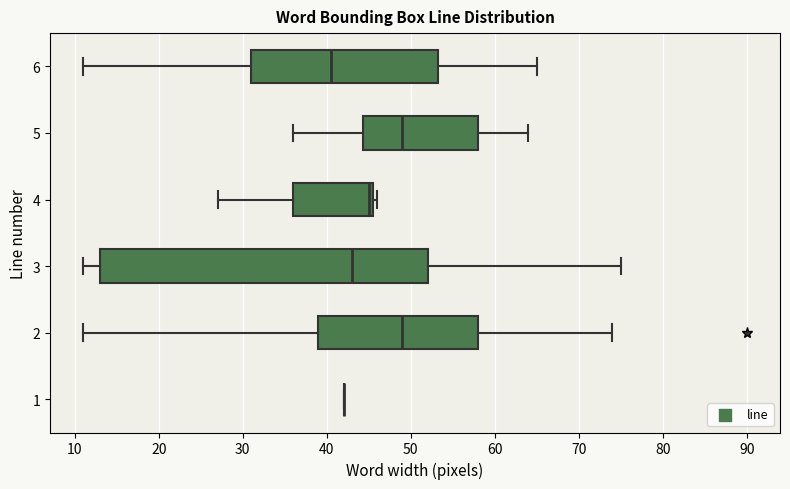

Reading bottom to top, read every box against the x-axis: the position of its median line, the range the box covers, and the ends of its whiskers. The values are not printed on the chart, so give them approximately, as read against the axis.

1: box collapsed to a line at 42, whiskers 42 to 42
2: median 49, box 39 to 58, whiskers 11 to 74
3: median 43, box 13 to 52, whiskers 11 to 75
4: median 45, box 36 to 46, whiskers 27 to 46 (just right of the box's right edge)
5: median 49, box 44 to 58, whiskers 36 to 64
6: median 41, box 31 to 53, whiskers 11 to 65